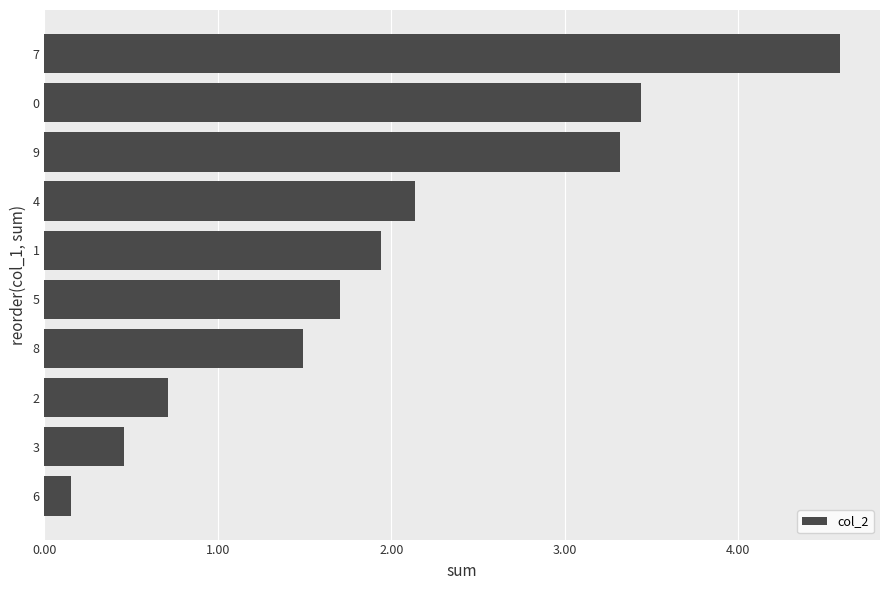

The value at 4 is 2.1. True or false?

True